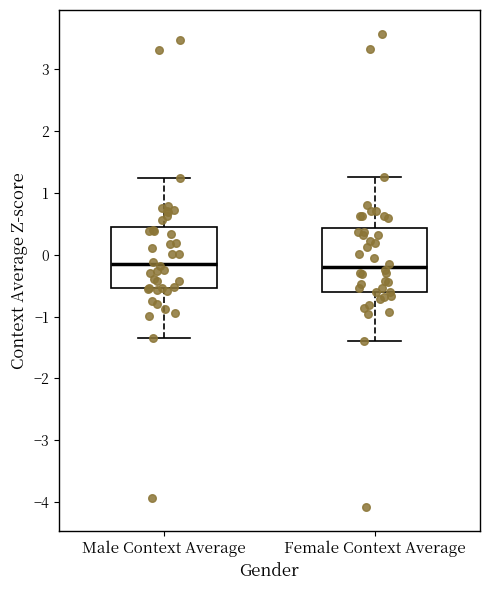

Reading left to right, read every box against the y-axis: the position of its median line, the range the box covers, and the ends of its whiskers. The values are not printed on the chart, so give them approximately, as read against the axis.

Male Context Average: median -0.1, box -0.5 to 0.4, whiskers -1.3 to 1.2
Female Context Average: median -0.2, box -0.6 to 0.4, whiskers -1.4 to 1.3